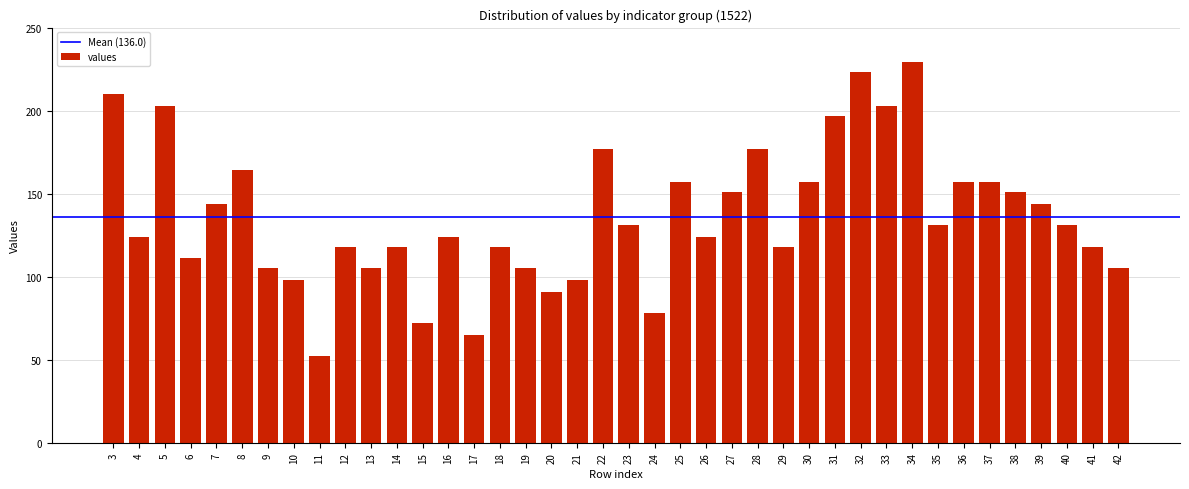

How many bars are there in total?

40